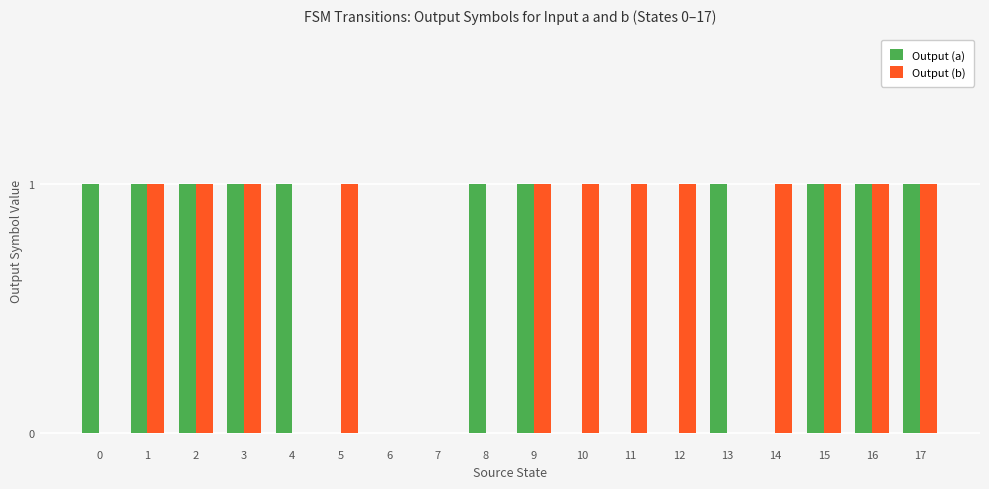

The Output (b) series shows 1 at 1. True or false?

True